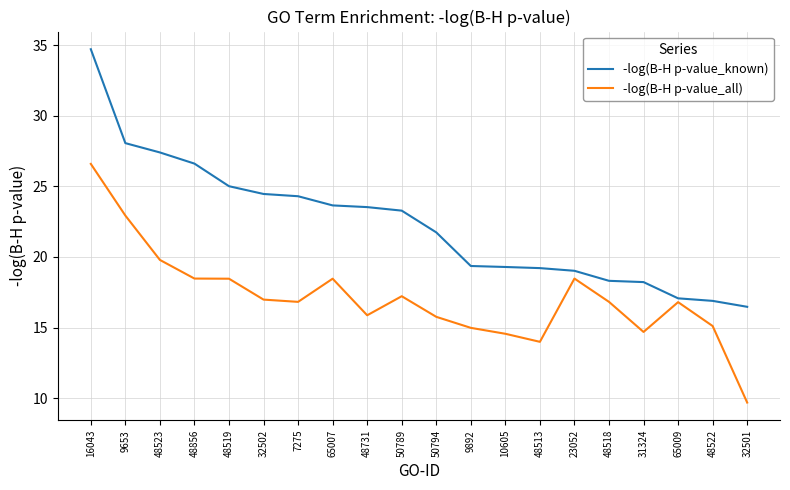

What is the lowest value of the -log(B-H p-value_all) series?

9.7